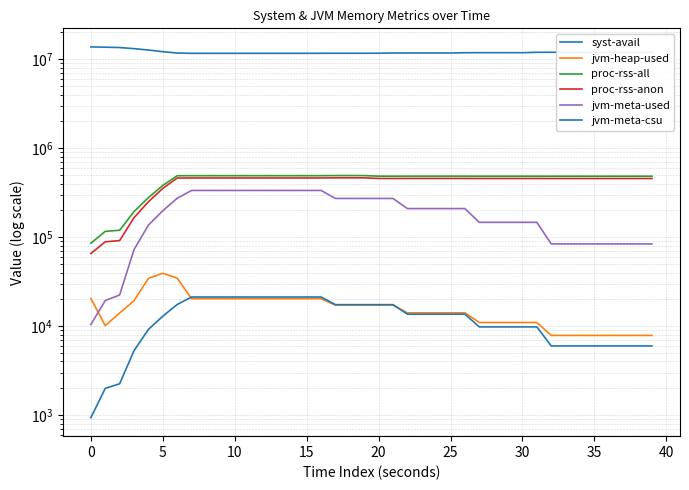

How many data points does each series have?

40